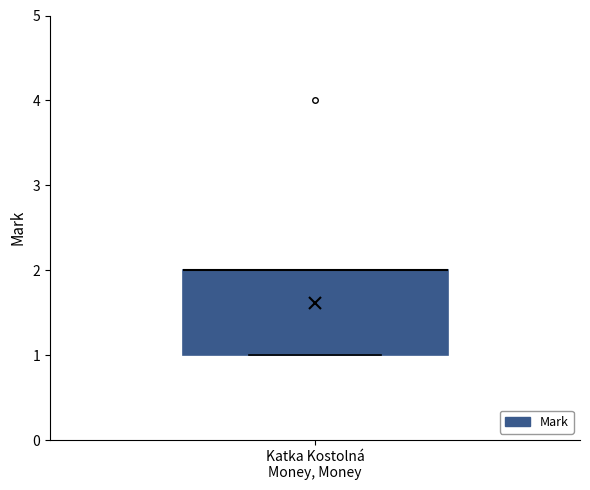

Where is the upper edge of the box for Katka Kostolná Money, Money on the y-axis? The values are not printed on the chart, so give them approximately, as read against the axis.

2